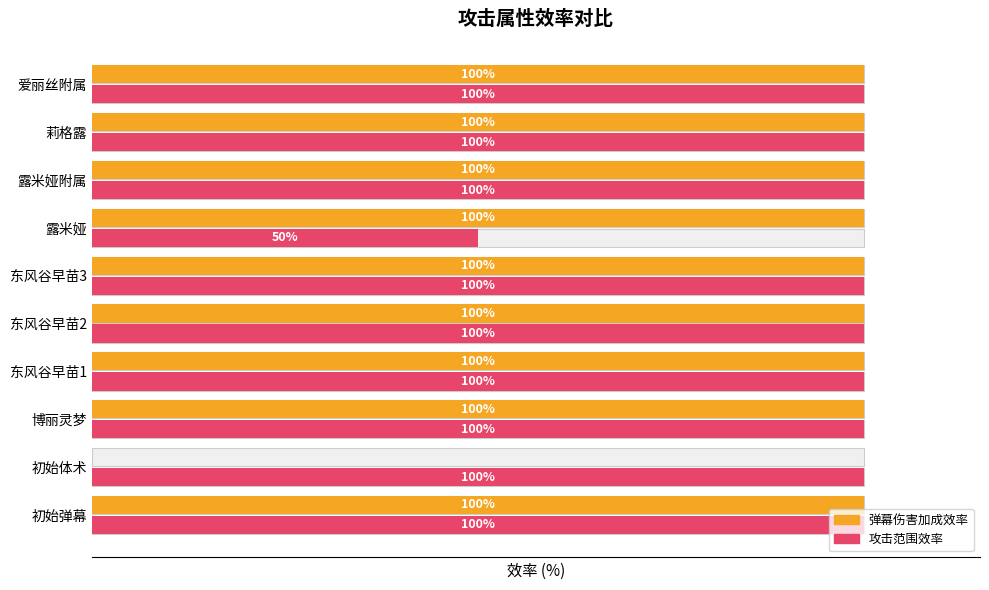

How many values in 弹幕伤害加成效率 are above zero?

9